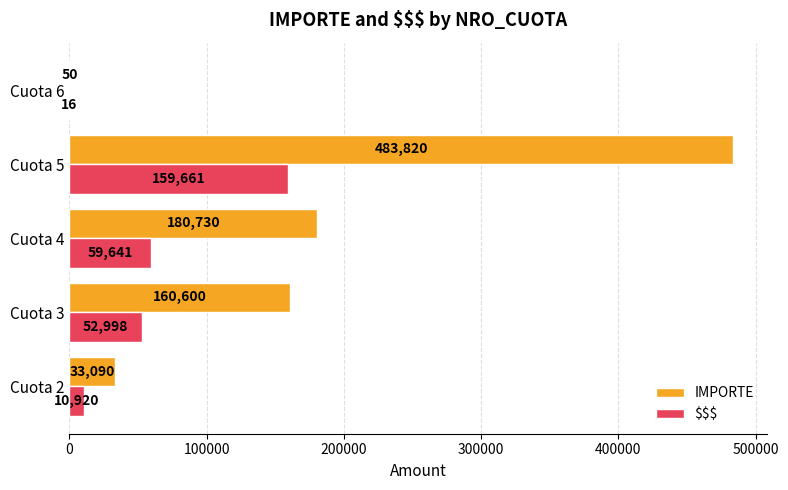

At which label does IMPORTE reach its peak?

Cuota 5